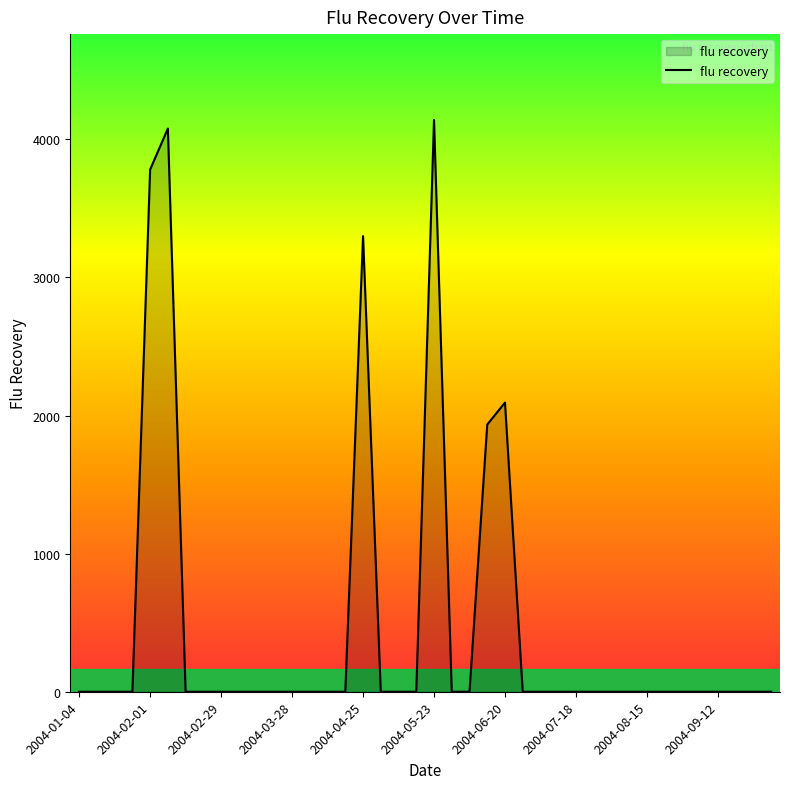

How many series are shown in this chart?

1